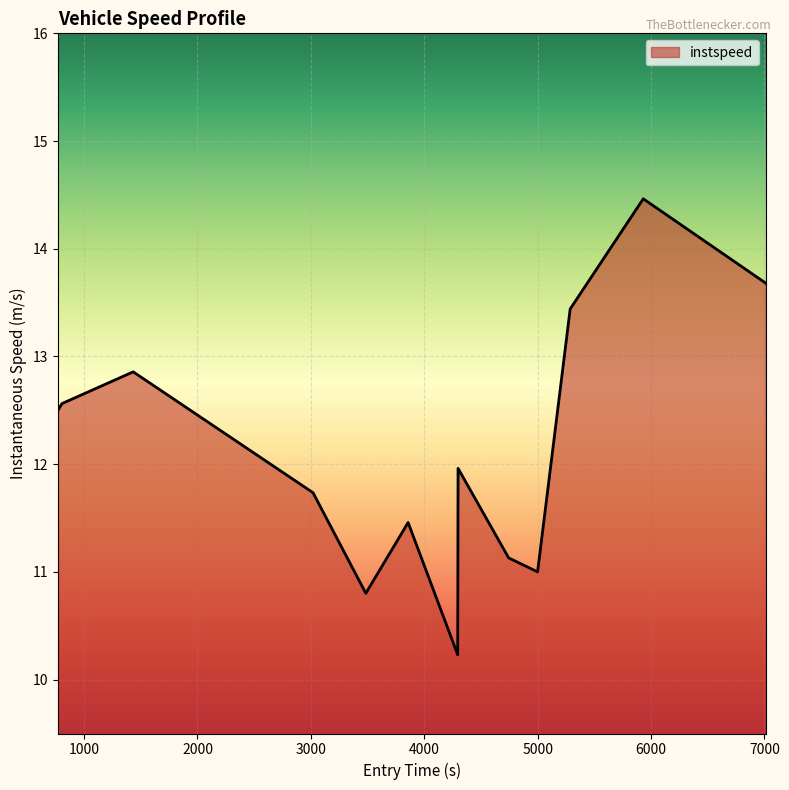

What is the difference between the maximum and minimum values?

4.2